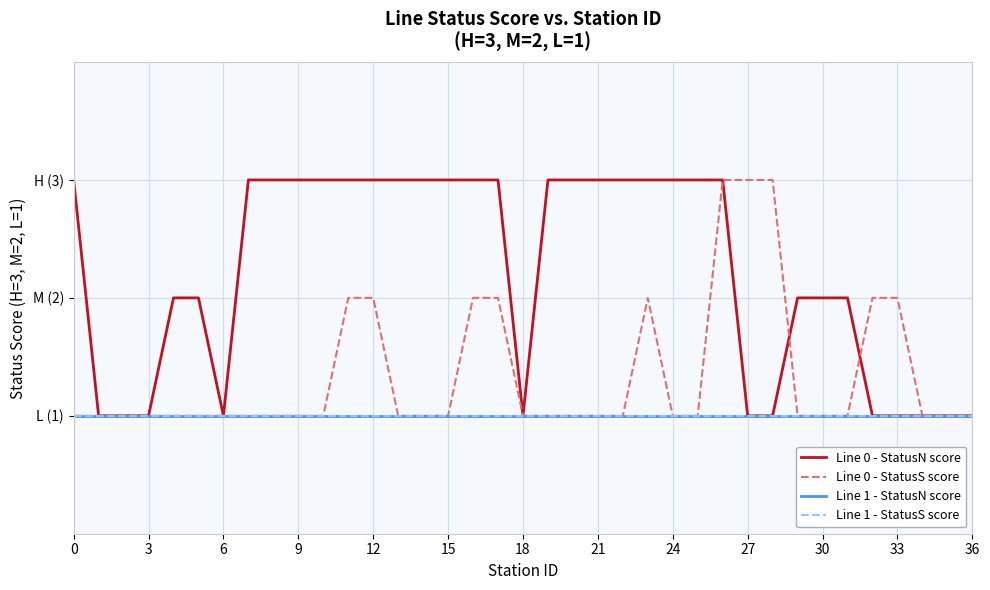

Is this an area chart (filled region under the line)?

No